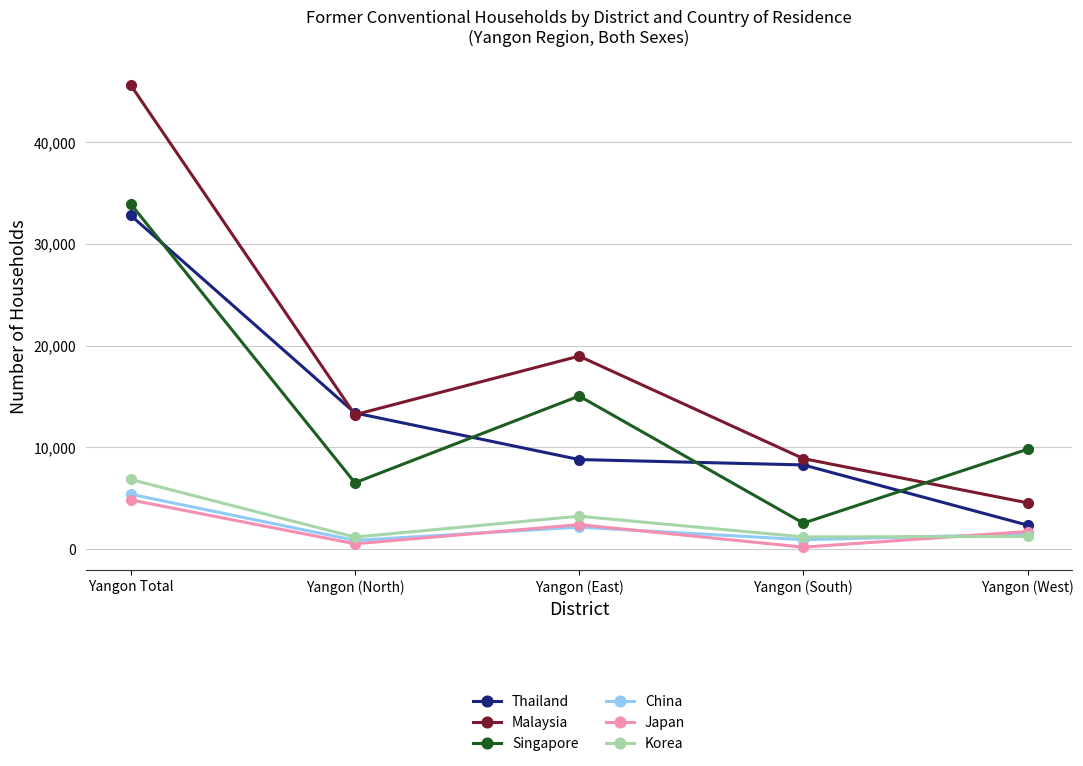

True or false: Singapore and China cross at least once.

False